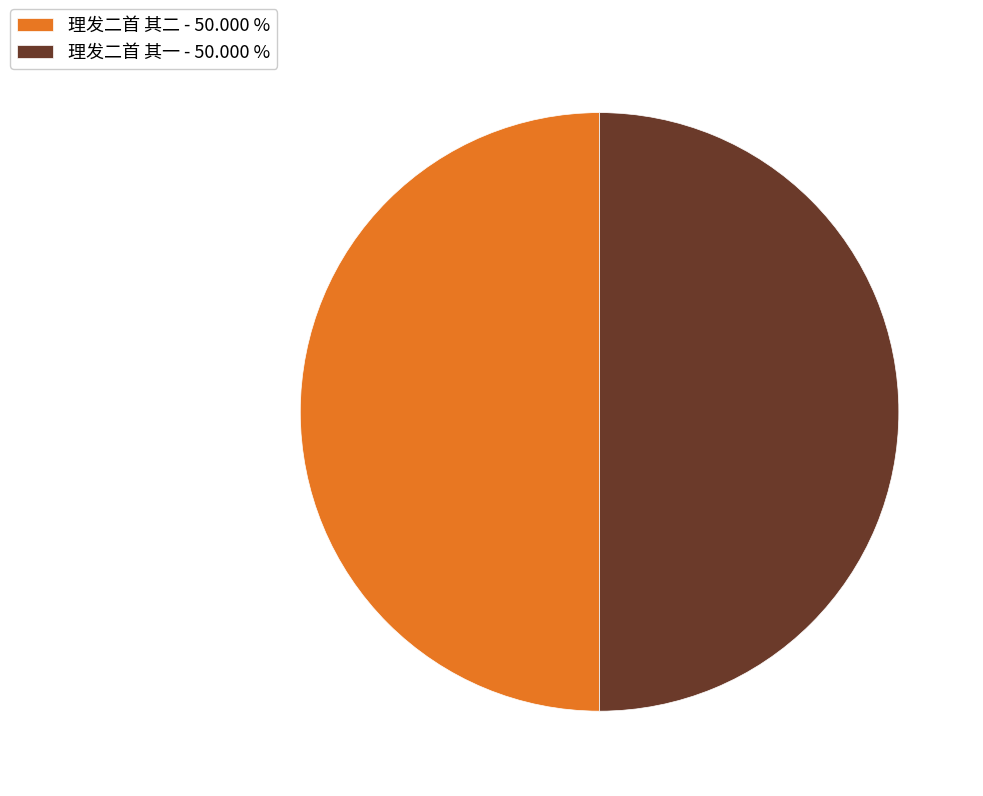

Is the sum of 理发二首 其一 - 50.000 % and 理发二首 其二 - 50.000 % greater than half?

Yes